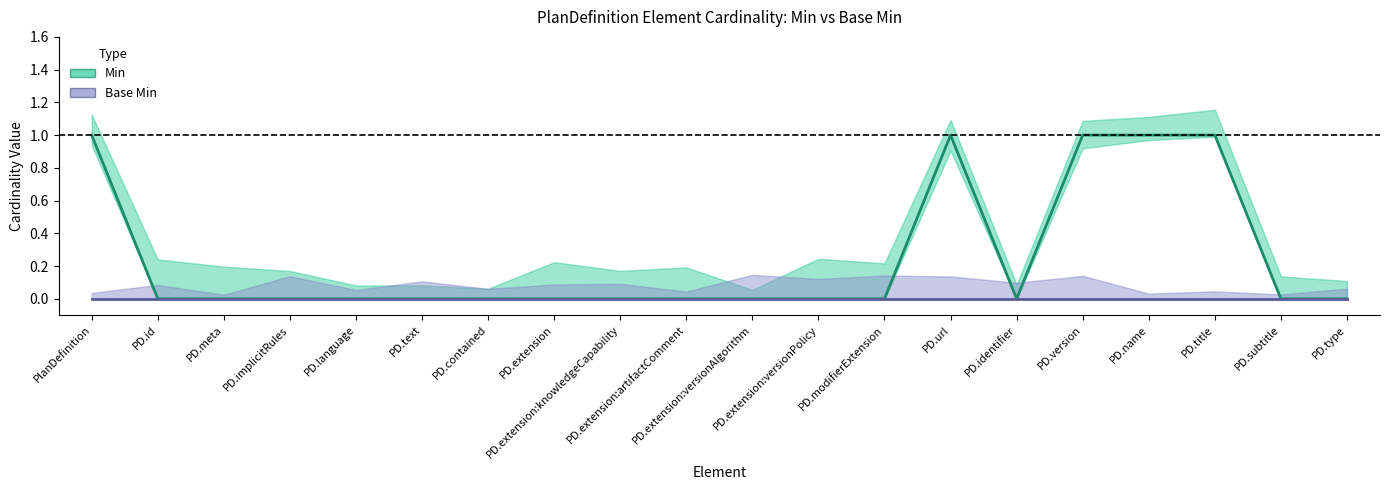

What is the sum of the Min values at PD.identifier and PlanDefinition?

1